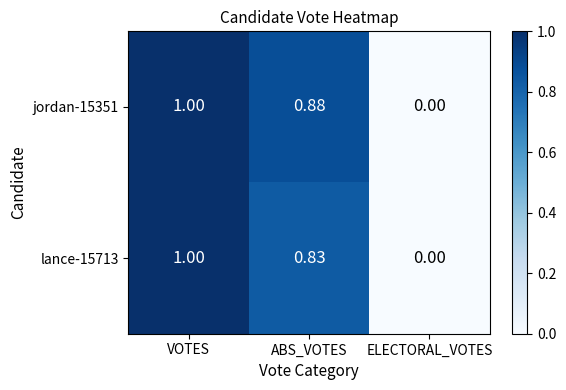

What is the maximum value shown in the chart?

1.0